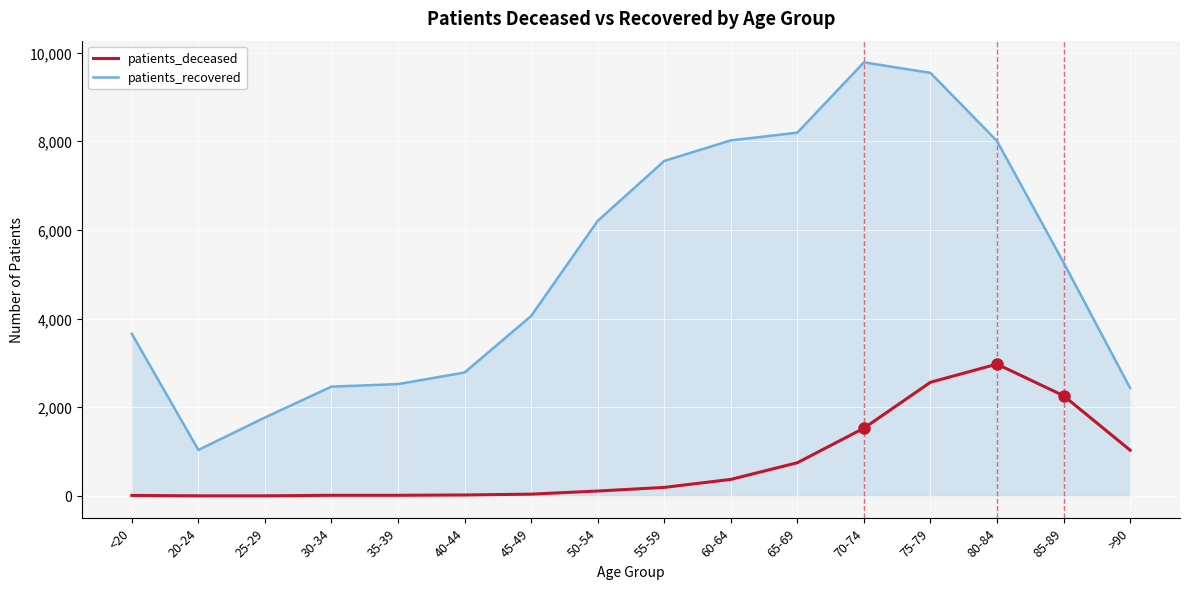

Is the value of patients_recovered at 65-69 greater than the value of patients_deceased at 75-79?

Yes